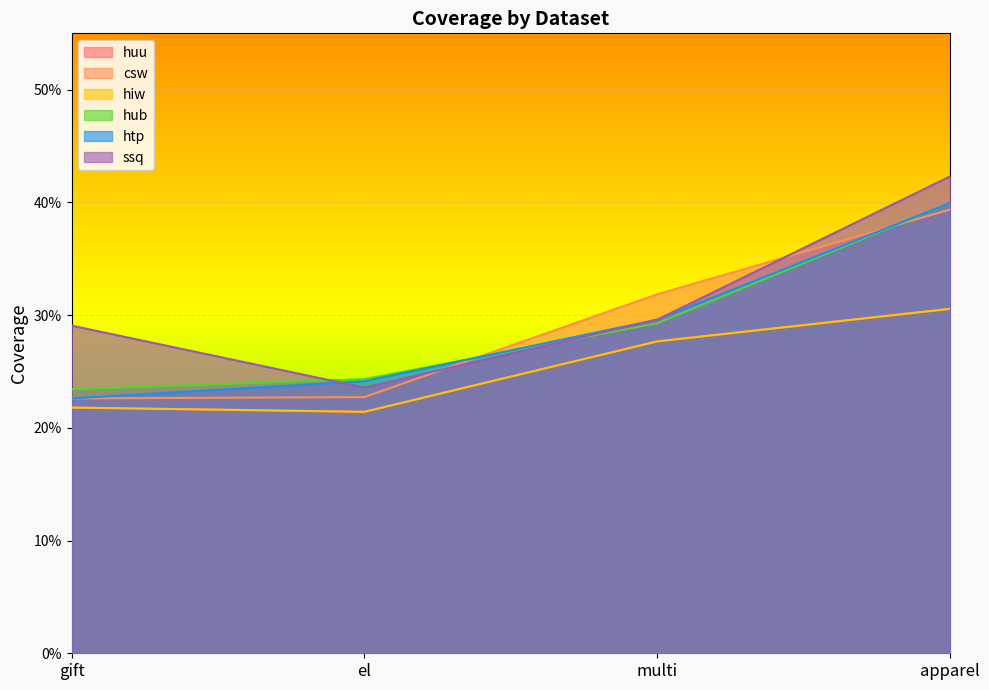

Between multi and apparel, which series saw the biggest shift?

ssq